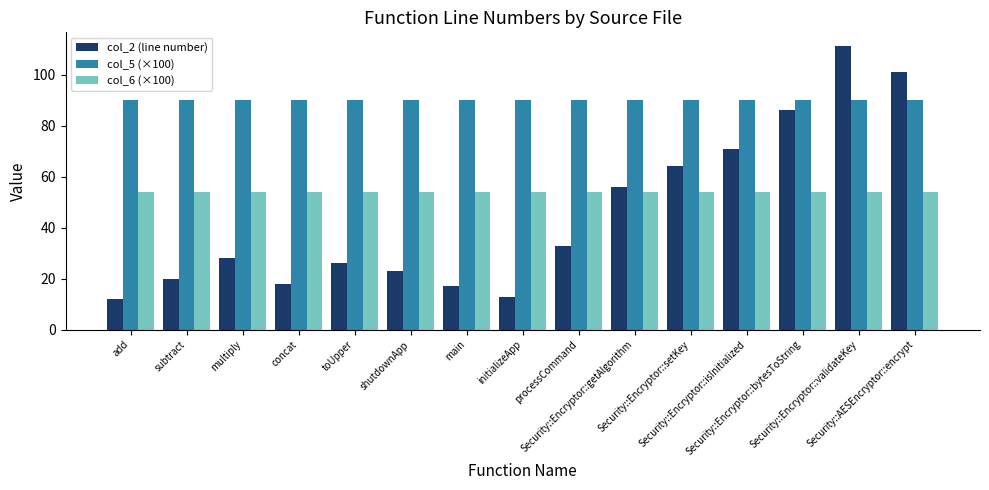

Reading right to left, list all the values displayed in this chart.

col_2 (line number): Security::AESEncryptor::encrypt=101	Security::Encryptor::validateKey=111	Security::Encryptor::bytesToString=86	Security::Encryptor::isInitialized=71	Security::Encryptor::setKey=64	Security::Encryptor::getAlgorithm=56	processCommand=33	initializeApp=13	main=17	shutdownApp=23	toUpper=26	concat=18	multiply=28	subtract=20	add=12
col_5 (×100): Security::AESEncryptor::encrypt=90	Security::Encryptor::validateKey=90	Security::Encryptor::bytesToString=90	Security::Encryptor::isInitialized=90	Security::Encryptor::setKey=90	Security::Encryptor::getAlgorithm=90	processCommand=90	initializeApp=90	main=90	shutdownApp=90	toUpper=90	concat=90	multiply=90	subtract=90	add=90
col_6 (×100): Security::AESEncryptor::encrypt=54	Security::Encryptor::validateKey=54	Security::Encryptor::bytesToString=54	Security::Encryptor::isInitialized=54	Security::Encryptor::setKey=54	Security::Encryptor::getAlgorithm=54	processCommand=54	initializeApp=54	main=54	shutdownApp=54	toUpper=54	concat=54	multiply=54	subtract=54	add=54